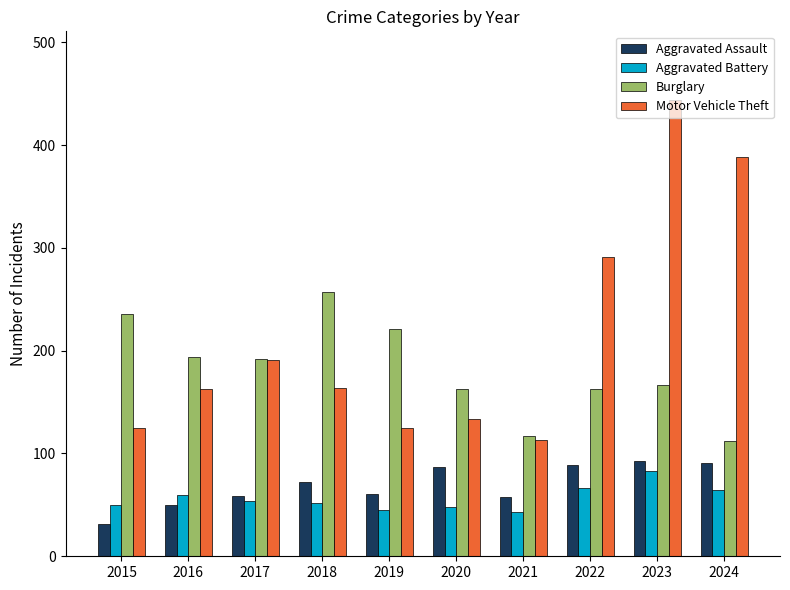

Is the value of Aggravated Assault at 2024 greater than the value of Aggravated Battery at 2018?

Yes